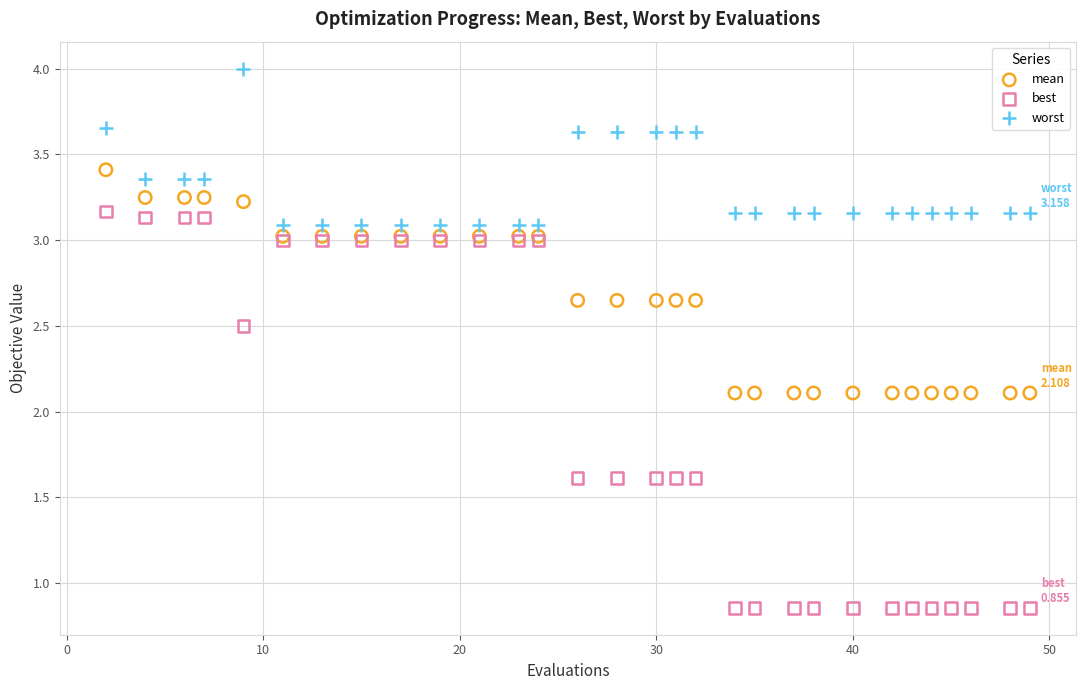

Which series has the widest spread of Y values?

best